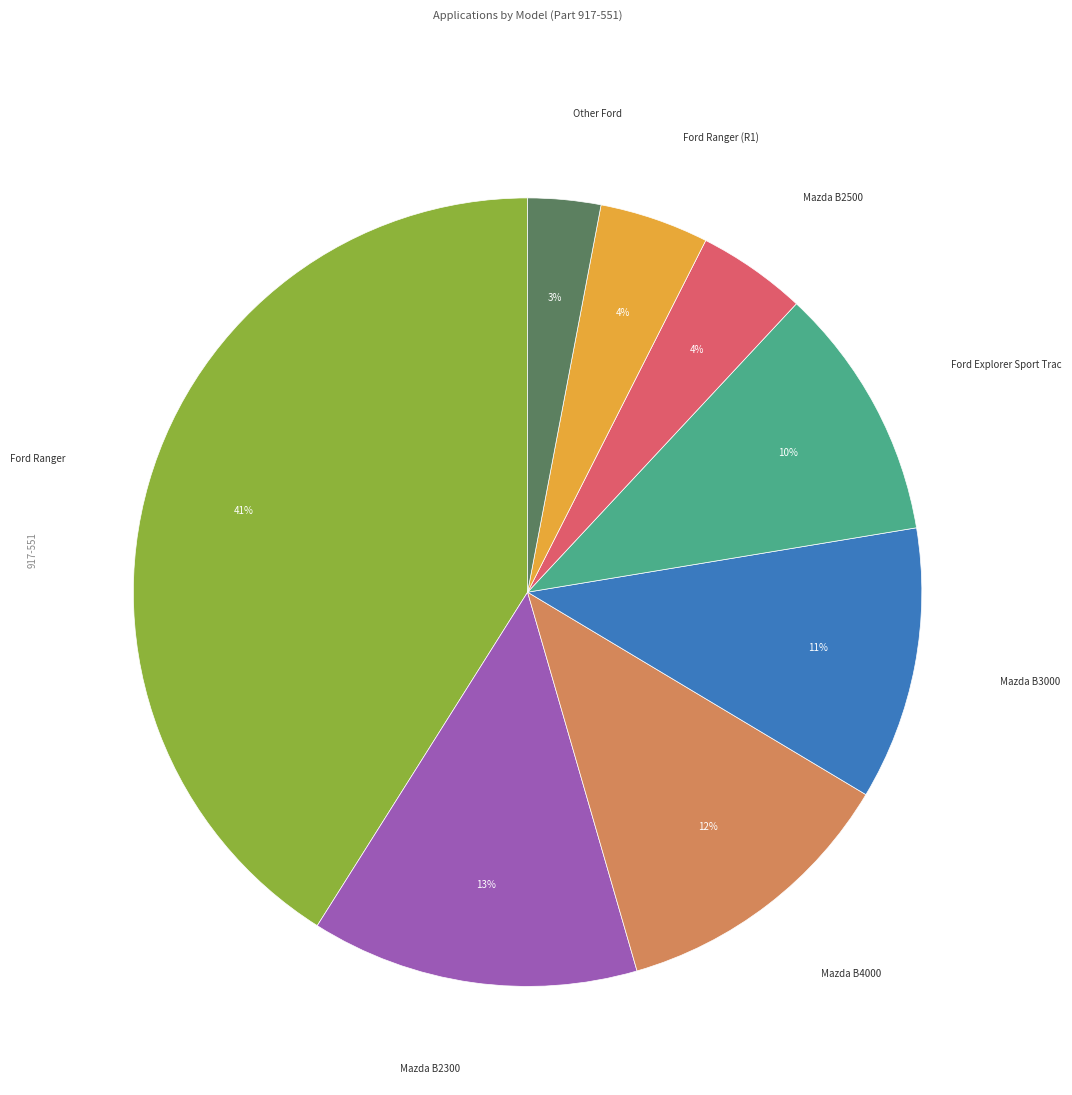

Count the number of slices in the pie.

8